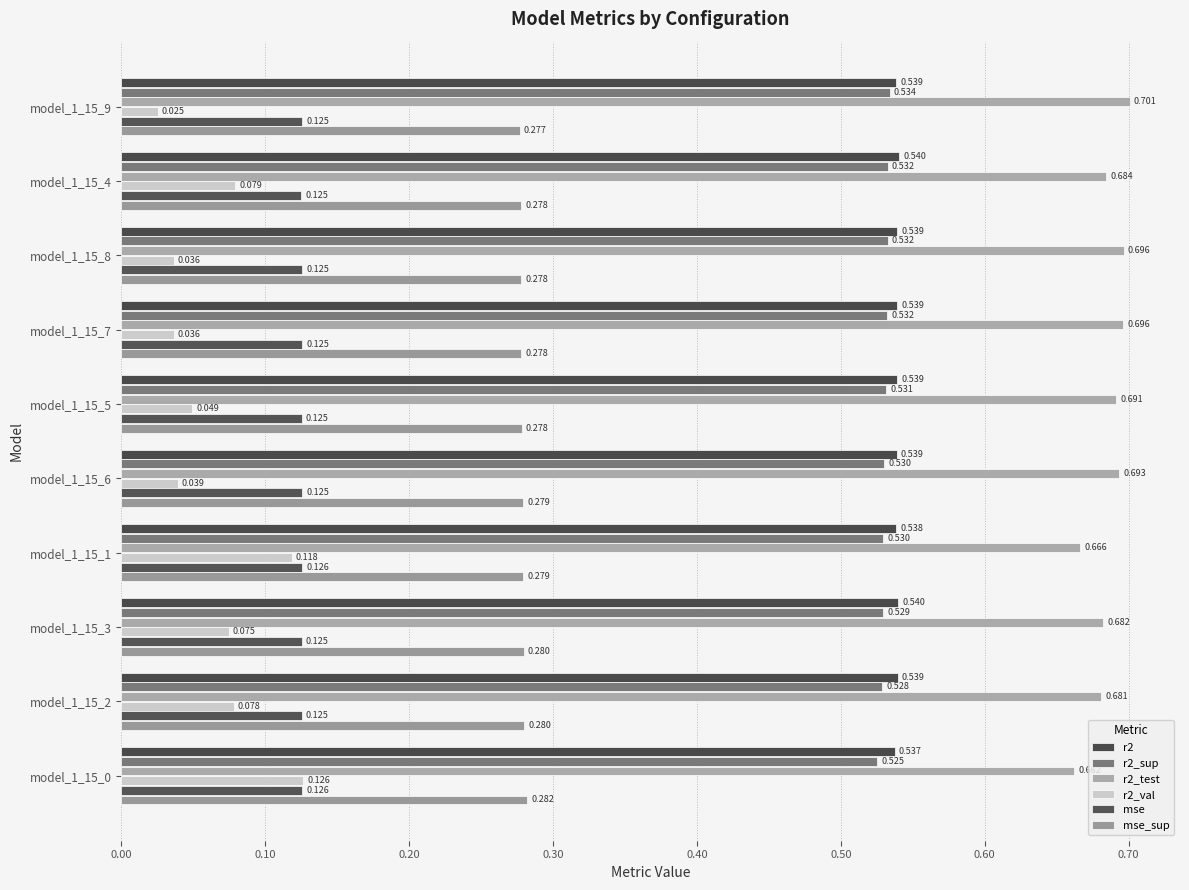

Count the number of categories in the chart.

10